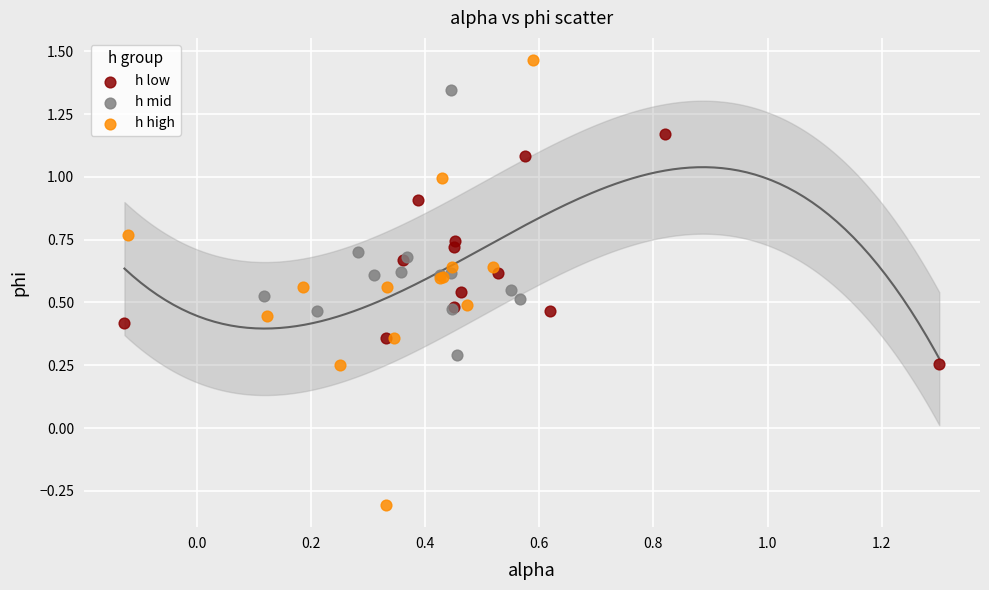

Which series reaches the maximum Y coordinate?

h high